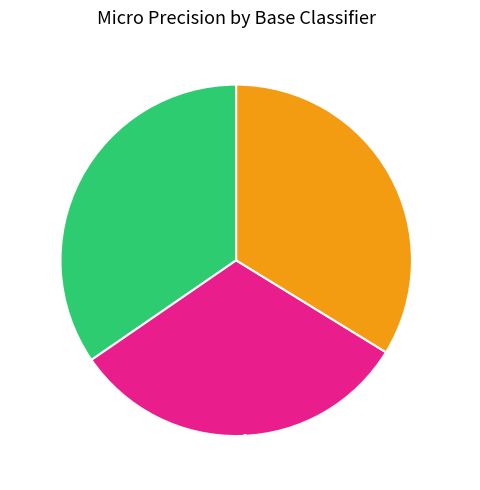

Rank the categories by value from lowest to highest.

MLP, logistic, RF